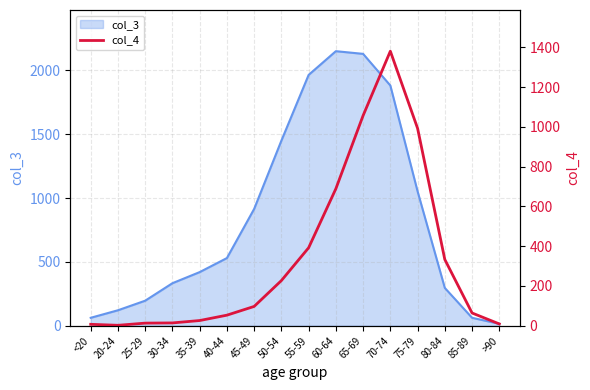

What is the maximum value shown in the chart?

1381